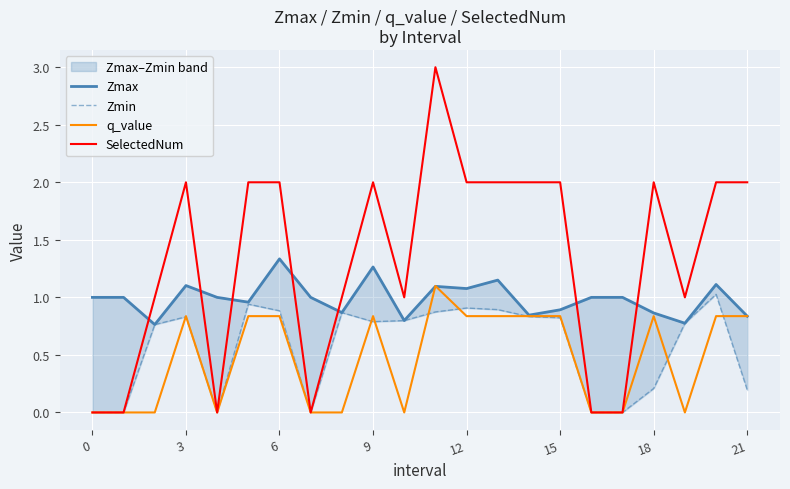

Reading left to right, list all the values displayed in this chart.

Zmax: 1.0	1.0	0.8	1.1	1.0	1.0	1.3	1.0	0.9	1.3	0.8	1.1	1.1	1.2	0.8	0.9	1.0	1.0	0.9	0.8	1.1	0.8
Zmin: 0.0	0.0	0.8	0.8	0.0	0.9	0.9	0.0	0.9	0.8	0.8	0.9	0.9	0.9	0.8	0.8	0.0	0.0	0.2	0.8	1.0	0.2
q_value: 0.0	0.0	-0.0	0.8	0.0	0.8	0.8	0.0	-0.0	0.8	-0.0	1.1	0.8	0.8	0.8	0.8	0.0	0.0	0.8	-0.0	0.8	0.8
SelectedNum: 0.0	0.0	1.0	2.0	0.0	2.0	2.0	0.0	1.0	2.0	1.0	3.0	2.0	2.0	2.0	2.0	0.0	0.0	2.0	1.0	2.0	2.0